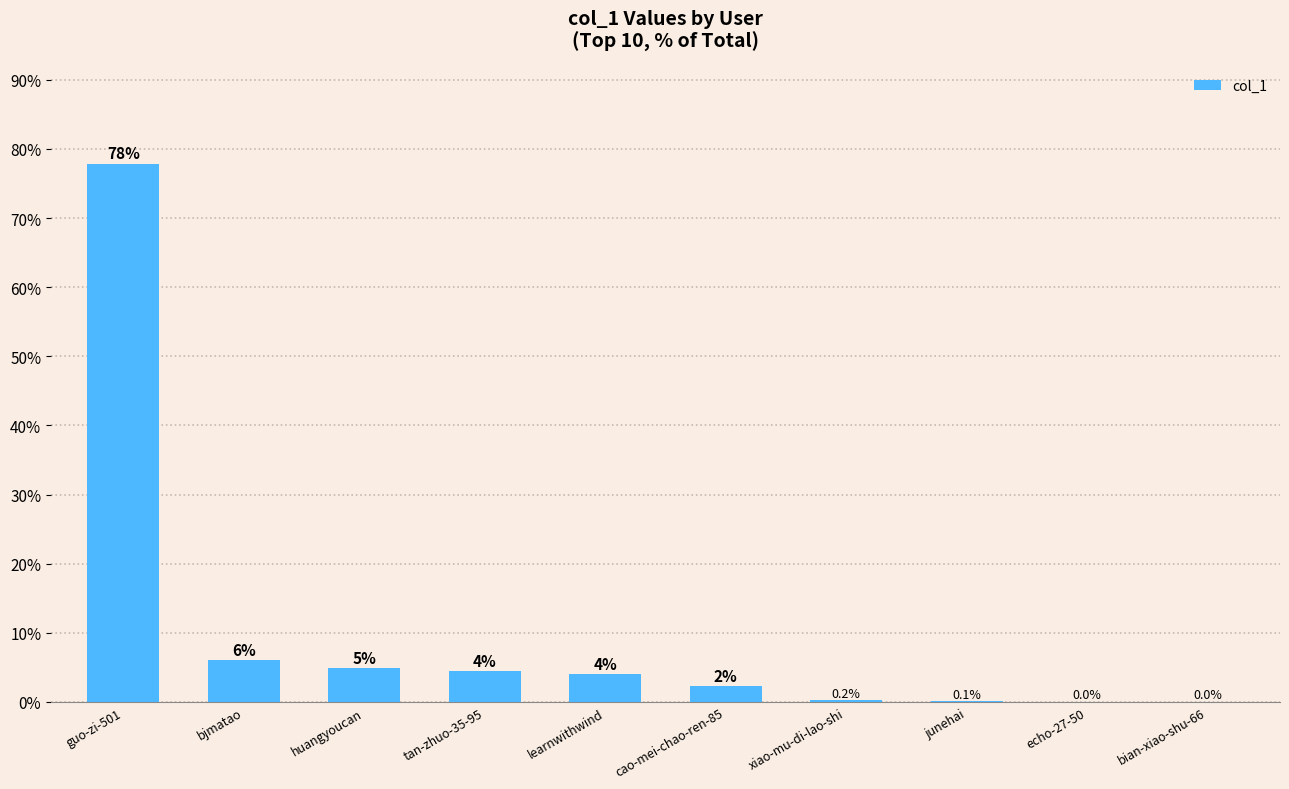

Is it true that the value at huangyoucan is 4.9?

True